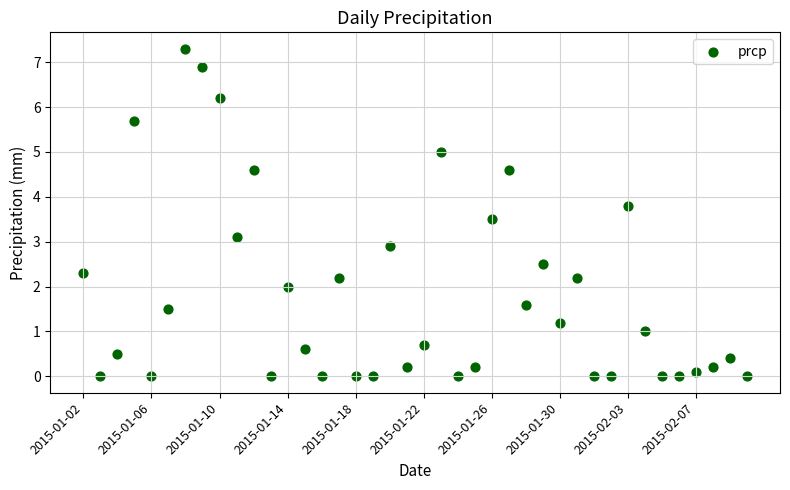

What is the range of Y values (max minus min)?

7.3